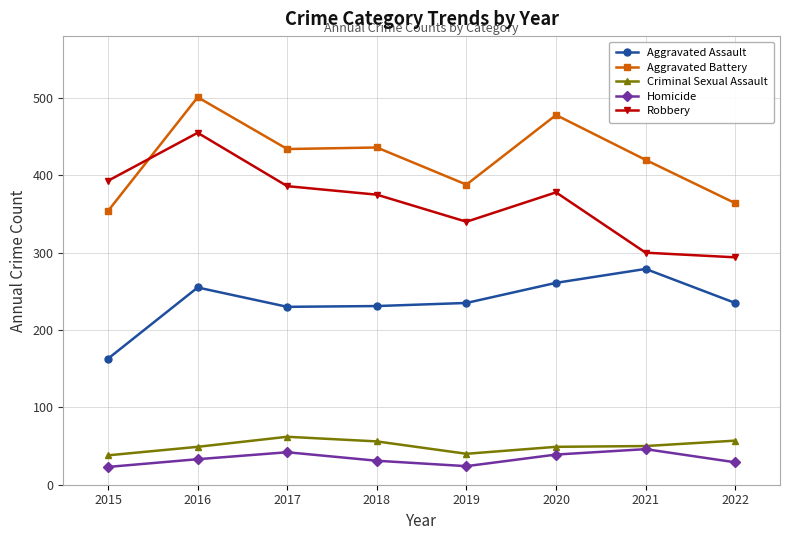

Which category has the highest value across all series?

2016